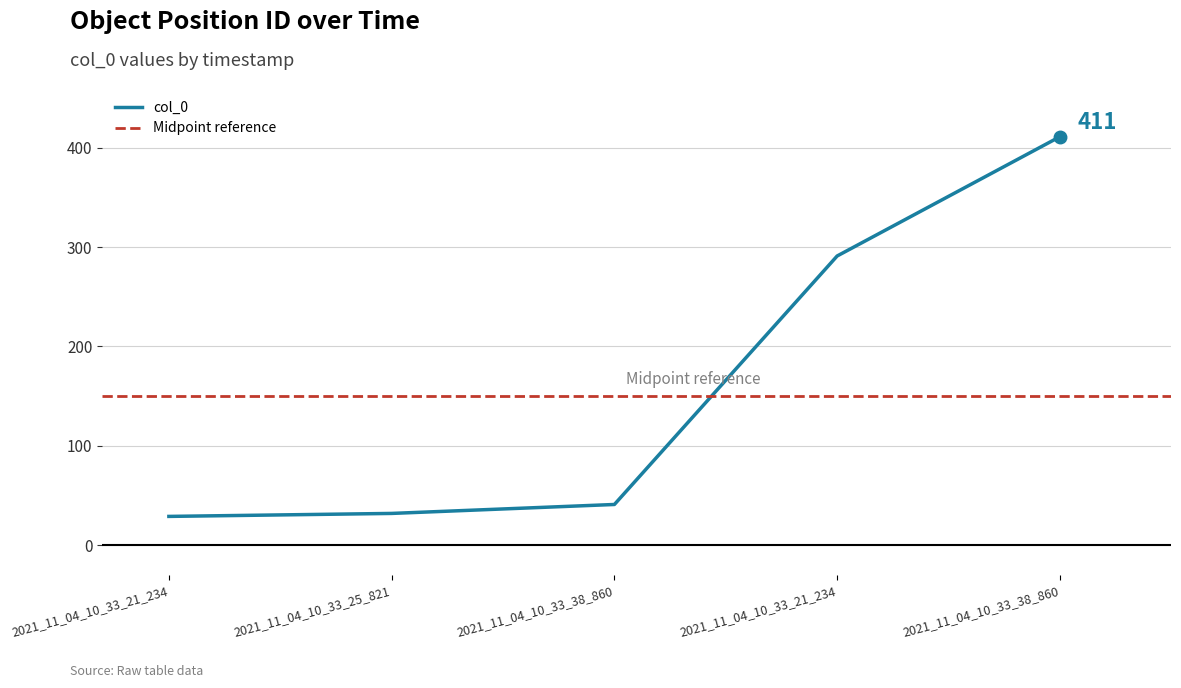

What is the label of the 3rd point from the right?

2021_11_04_10_33_38_860